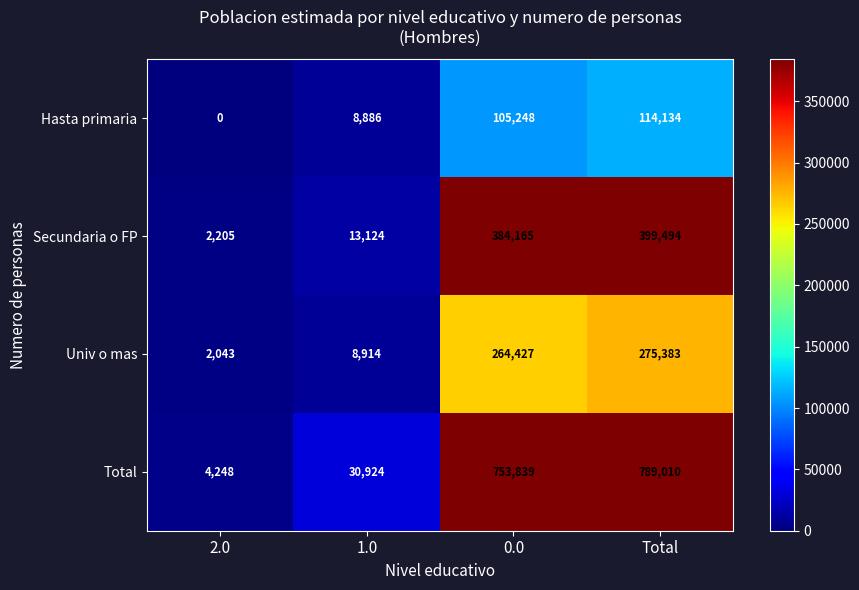

What is the total value across all series at 1.0?

61848